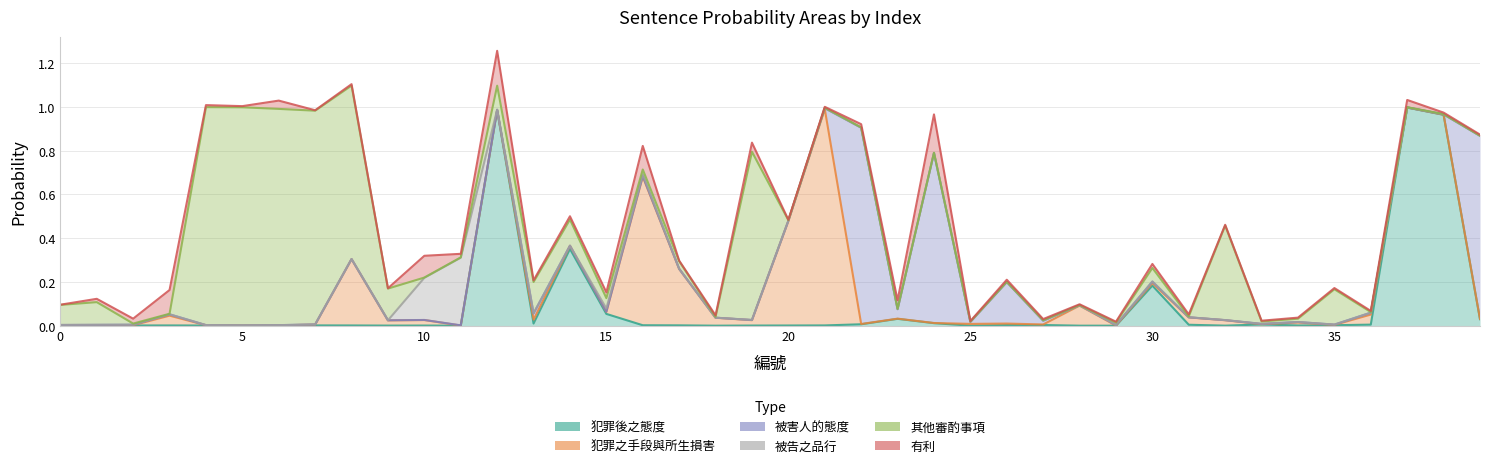

True or false: 犯罪後之態度 has a value of 0.2 at 30.

True